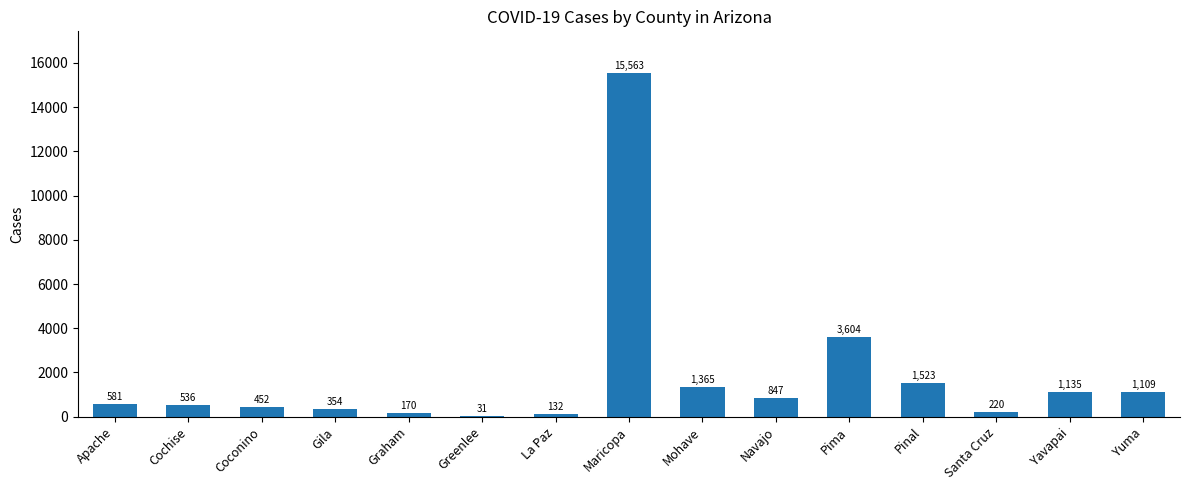

The chart shows a value of 847 at Navajo. True or false?

True